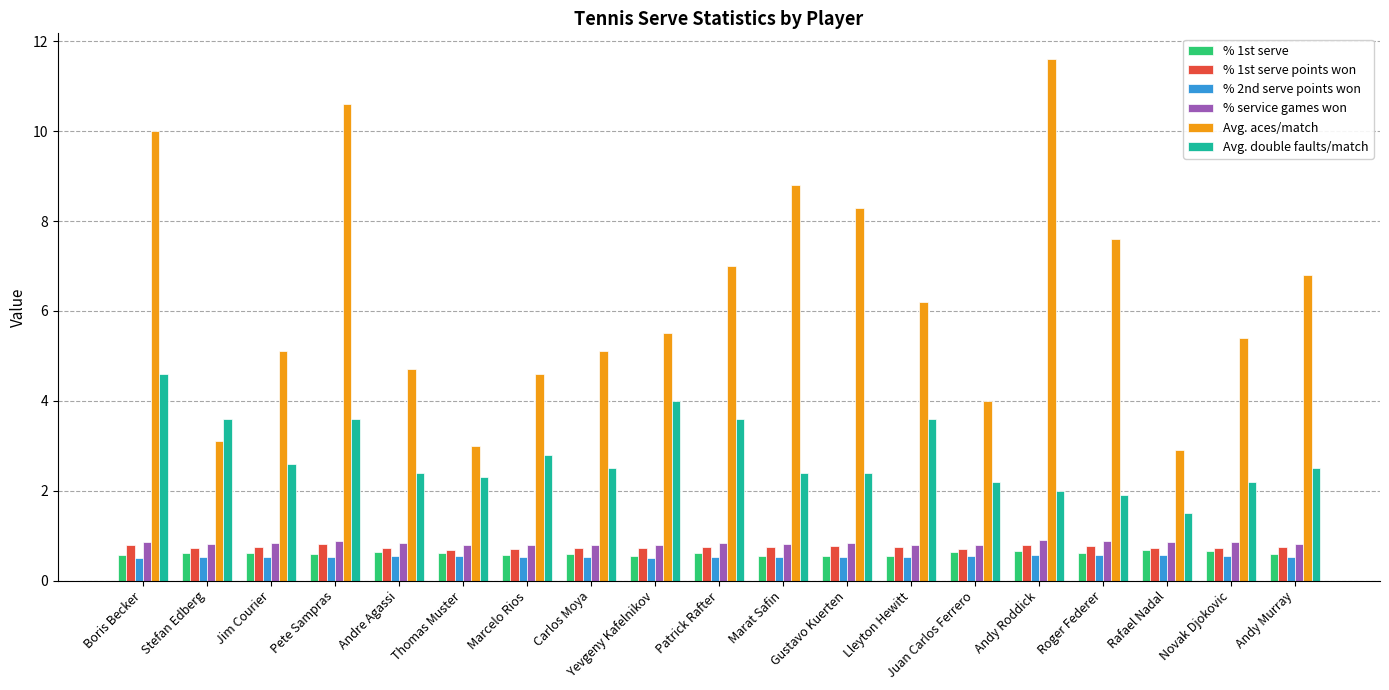

What is the smallest value displayed?

0.5